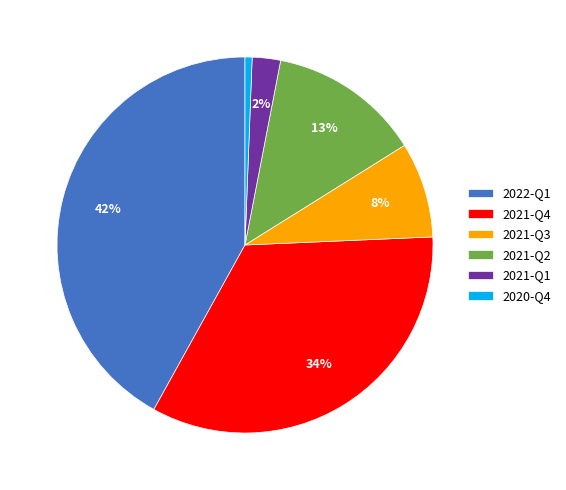

Approximately how many times larger is the value at 2022-Q1 compared to 2021-Q4?

1.2